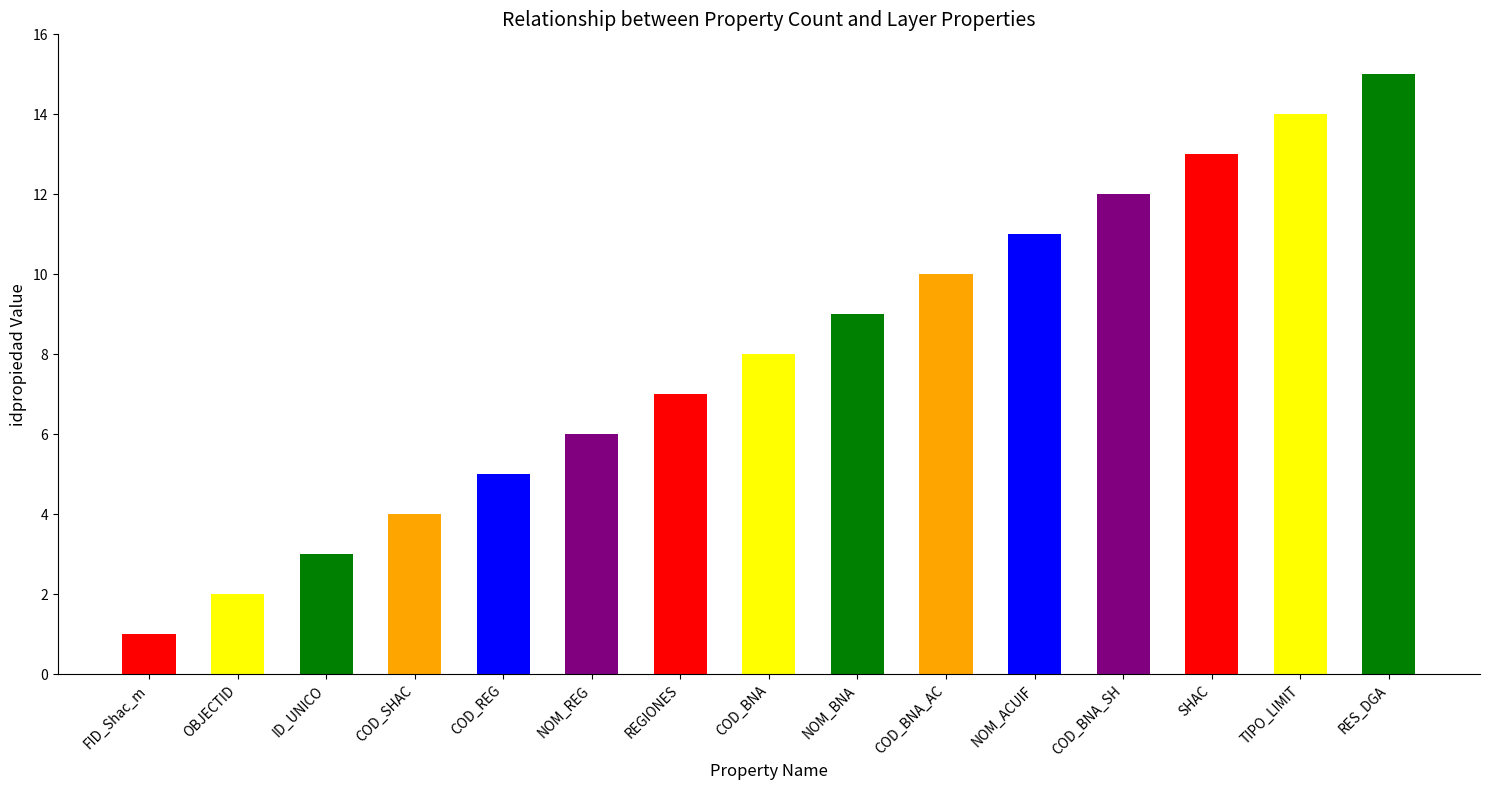

At which category does the chart reach its minimum across all series?

FID_Shac_m